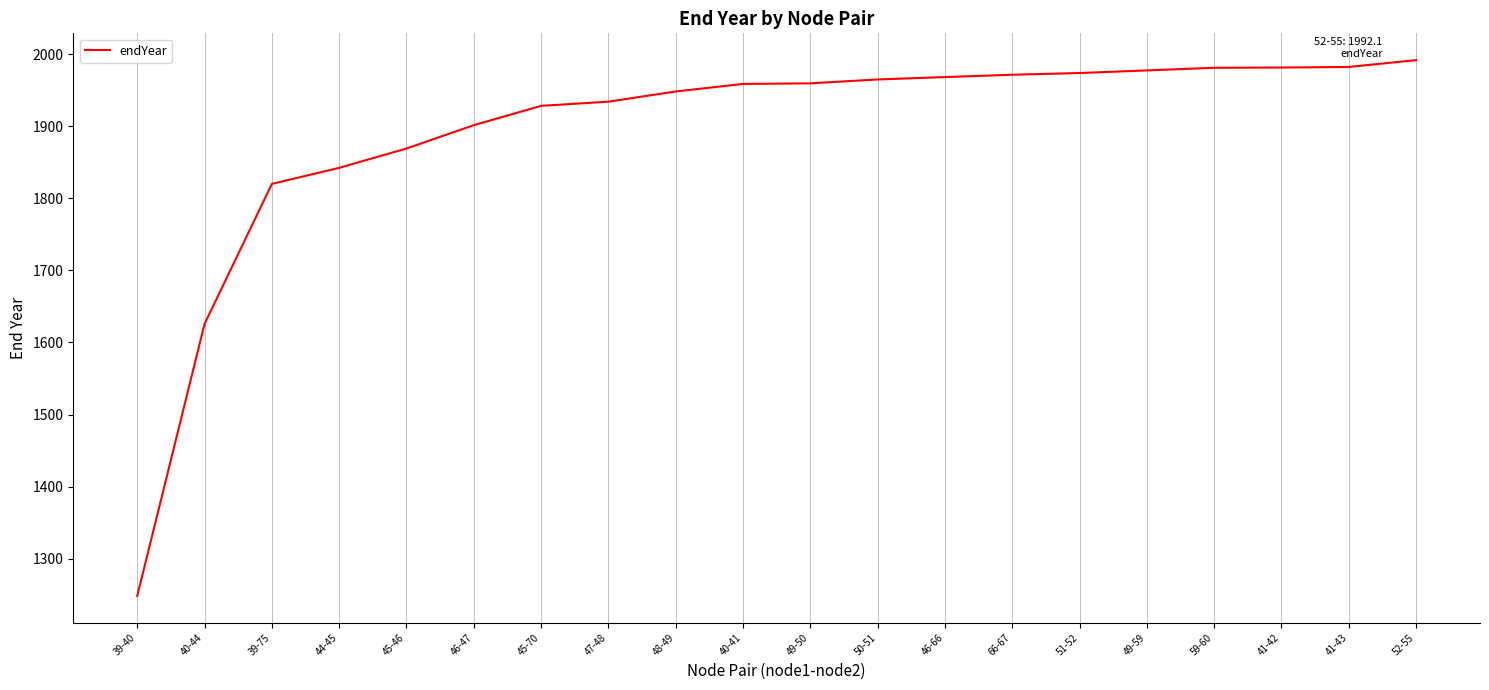

What is the sum of all values?

37833.2